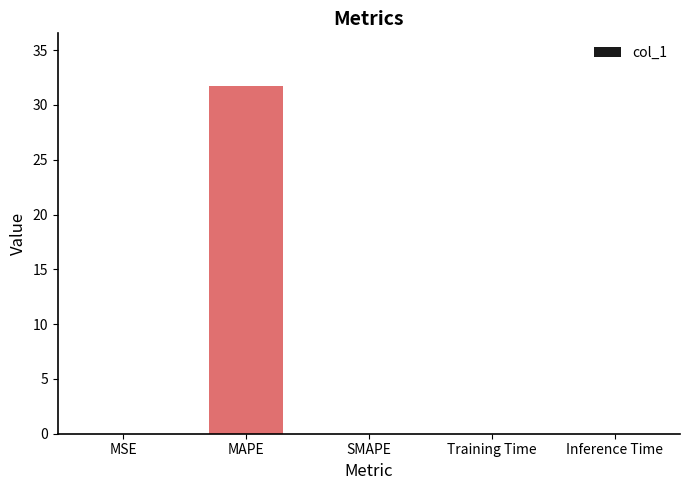

Are the bars horizontal?

No